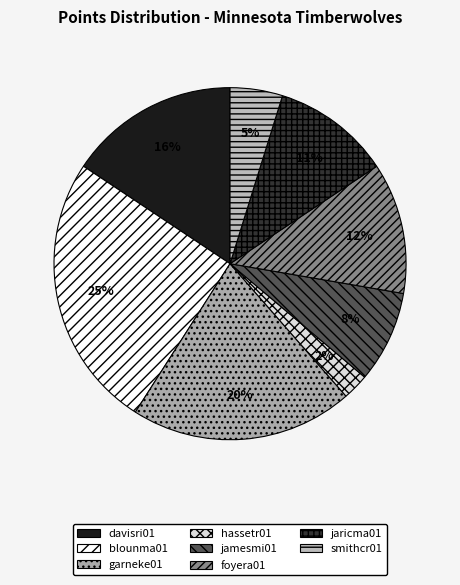

Count the number of slices in the pie.

8